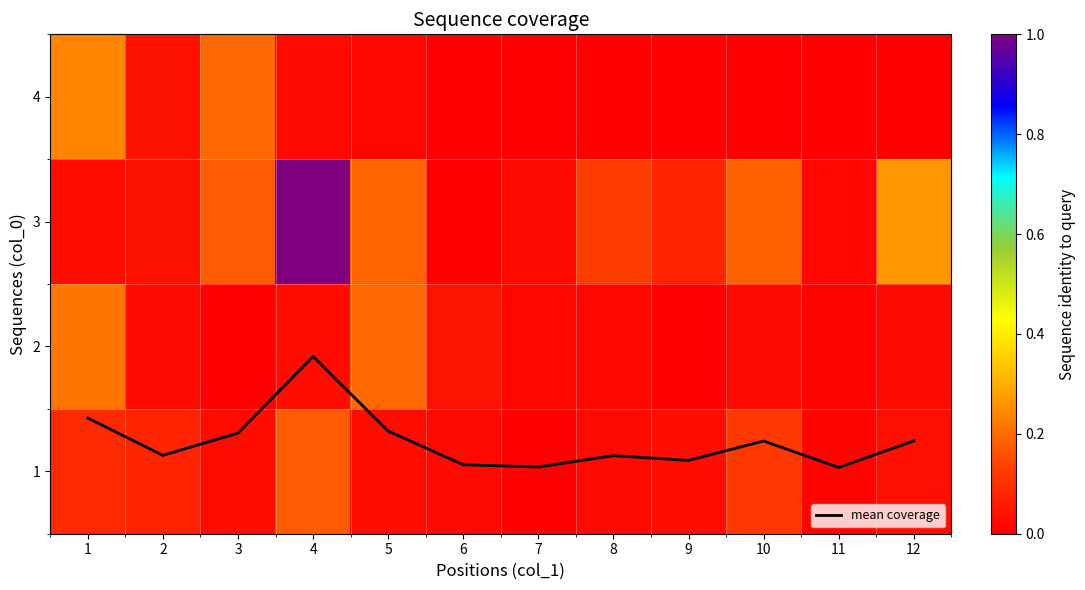

How many series are shown in this chart?

5